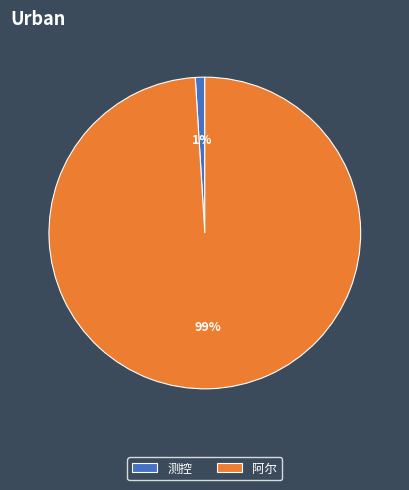

What percentage is the 阿尔 slice, to the nearest percent?

99%